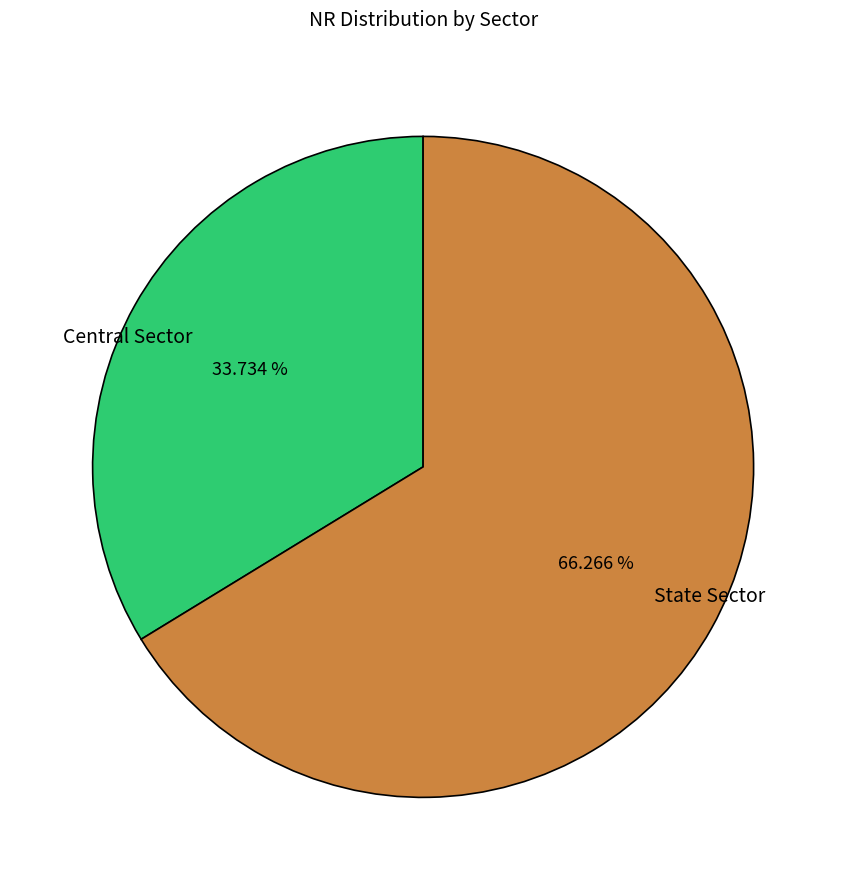

To the nearest percent, what is the difference between the Central Sector and State Sector slice percentages?

33%